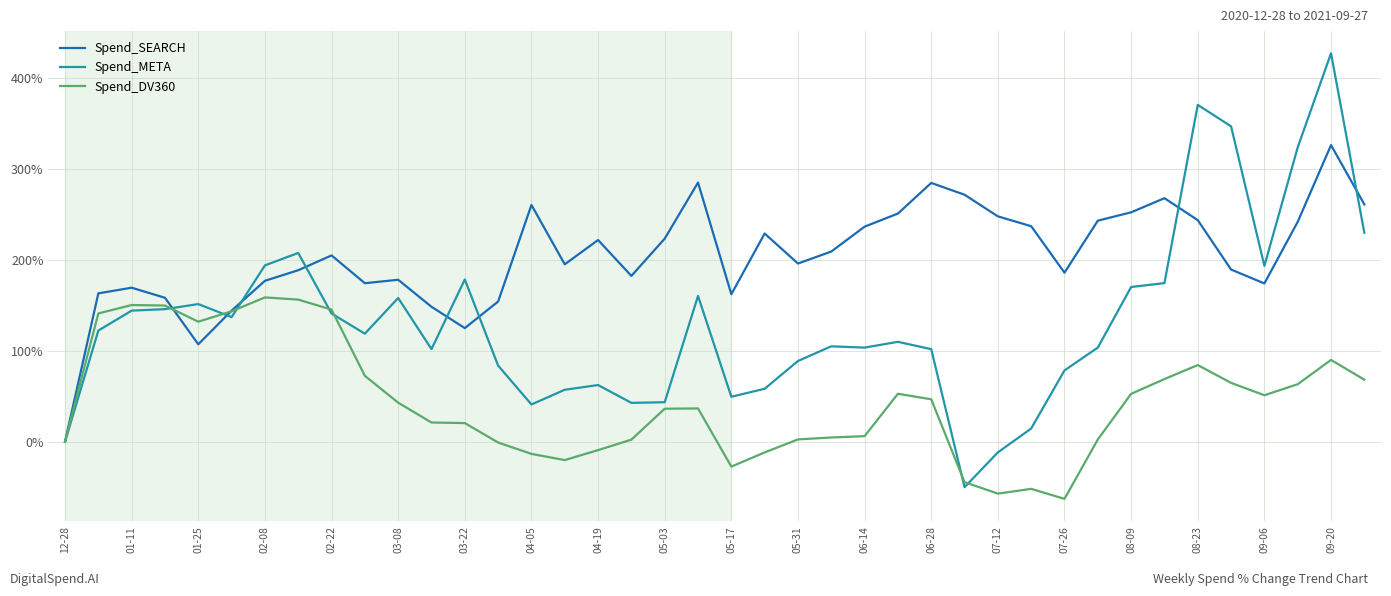

List the series in order of their overall mean, highest first.

Spend_SEARCH, Spend_META, Spend_DV360